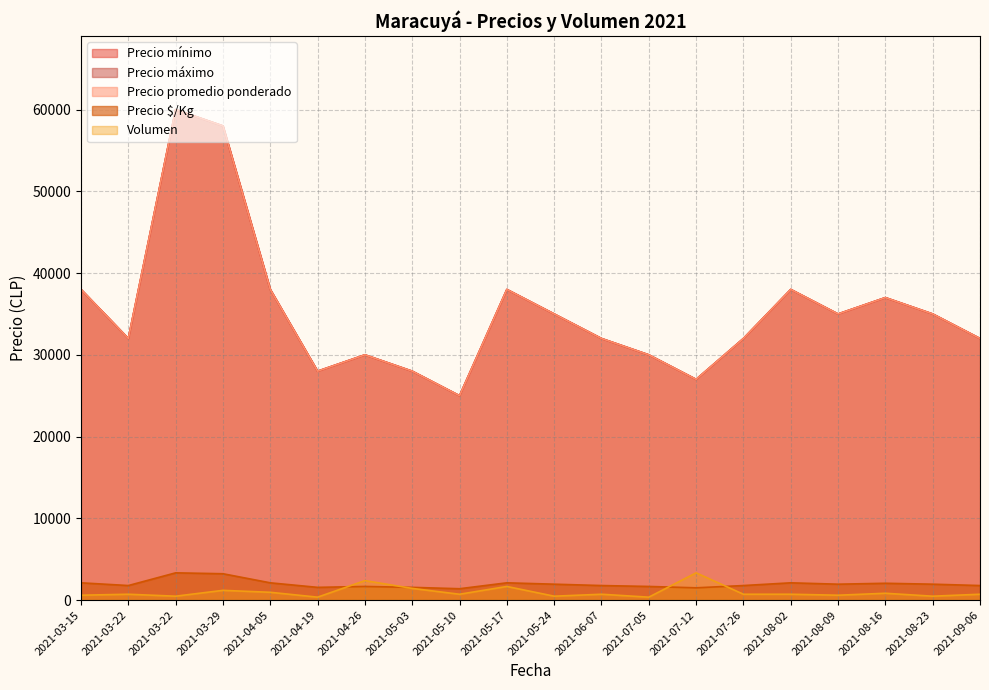

What are all the series names shown in the legend?

Precio mínimo, Precio máximo, Precio promedio ponderado, Precio $/Kg, Volumen